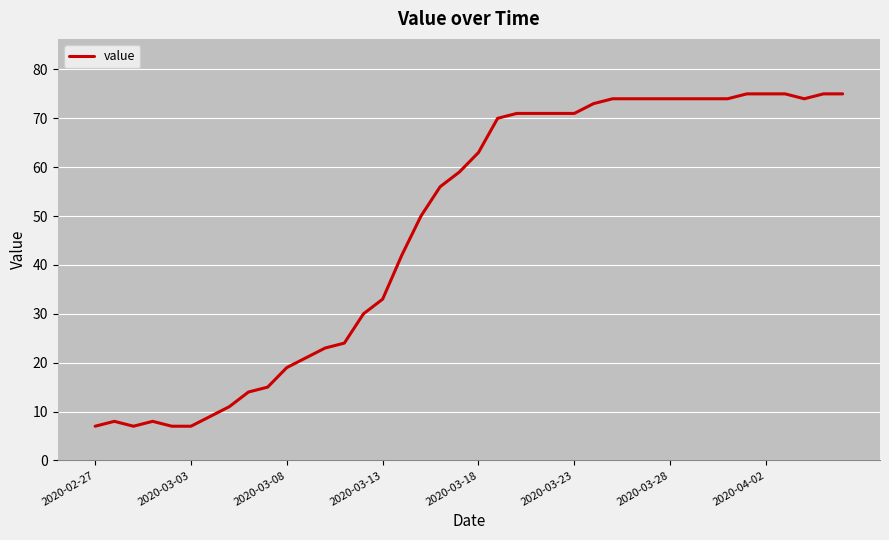

What is the difference between the maximum and minimum values?

68